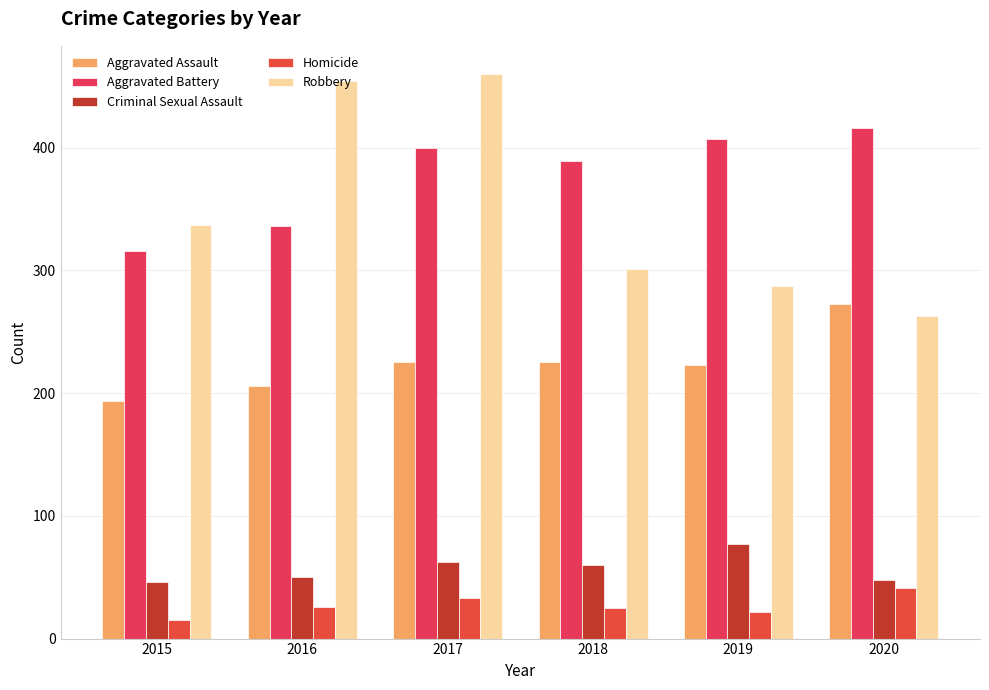

Reading right to left, extract all data points from this chart.

Aggravated Assault: 273	223	225	225	206	194
Aggravated Battery: 416	407	389	400	336	316
Criminal Sexual Assault: 48	77	60	62	50	46
Homicide: 41	22	25	33	26	15
Robbery: 263	287	301	460	454	337